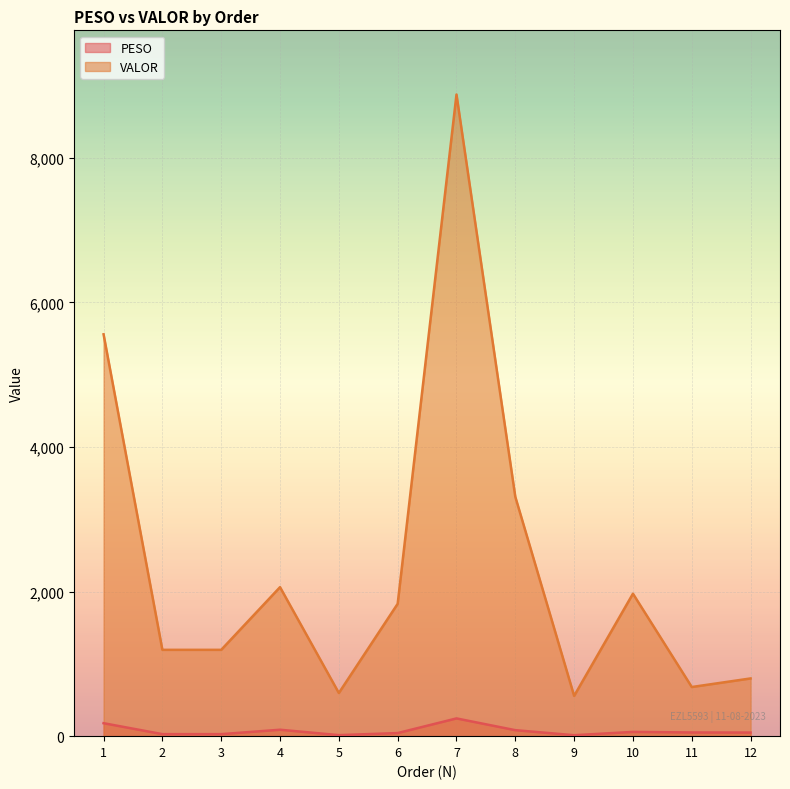

Reading left to right, what are all the values shown in this chart?

PESO: 179.3	28.0	28.0	88.9	14.1	42.8	245.4	82.8	13.2	58.9	51.1	49.8
VALOR: 5558.3	1193.9	1193.9	2061.0	597.0	1830.7	8875.1	3310.6	557.2	1970.5	679.7	798.4